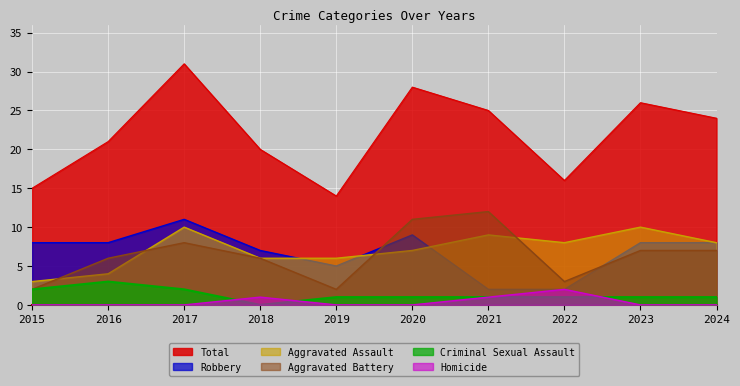

True or false: Aggravated Battery and Total intersect in this chart.

False